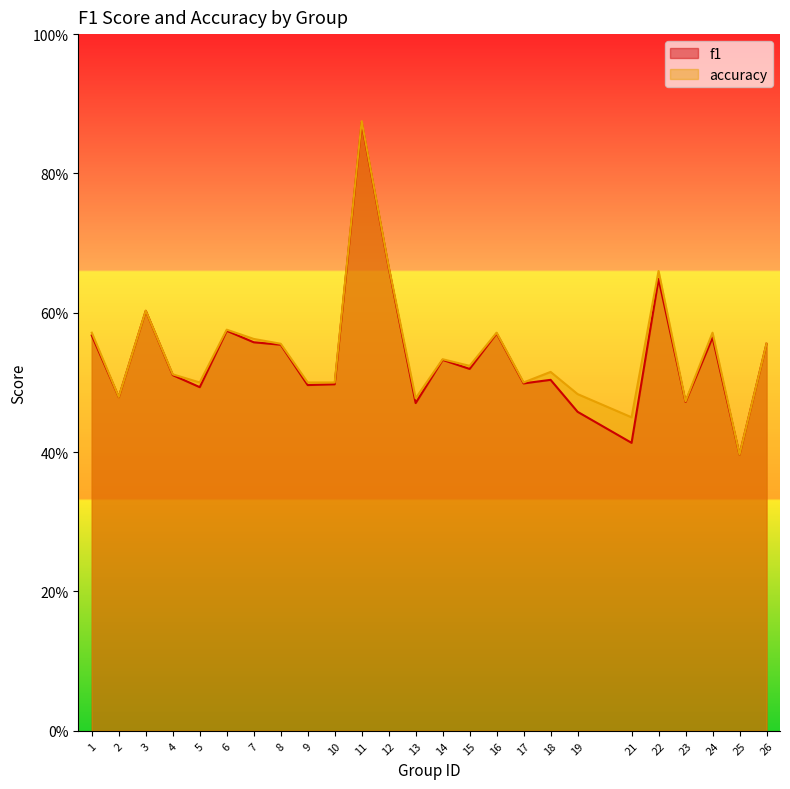

List the series in order of their peak value, highest first.

accuracy, f1